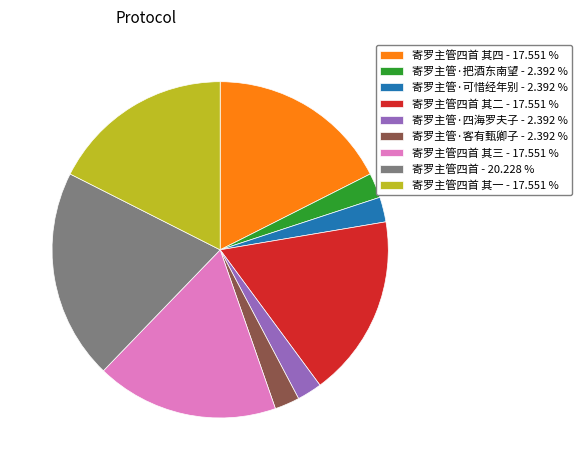

How many segments does this pie chart have?

9